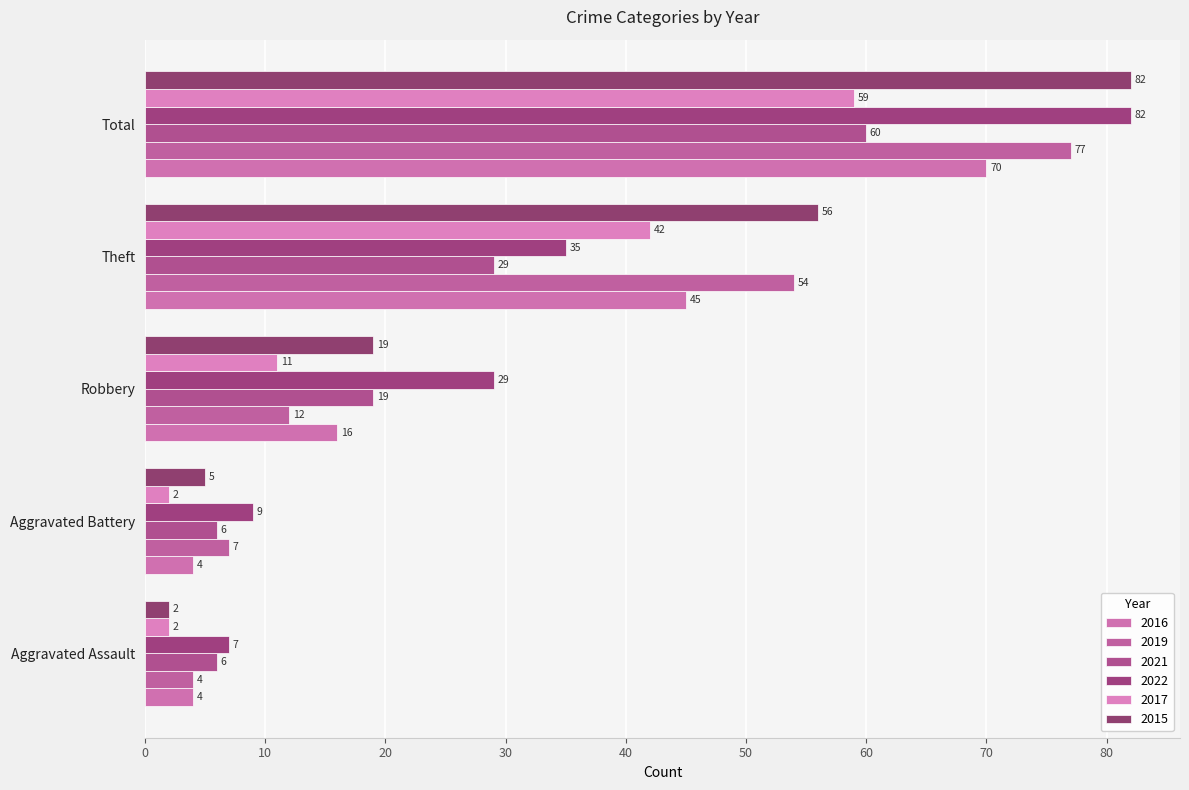

What is the difference between the highest and lowest values at Aggravated Assault?

5